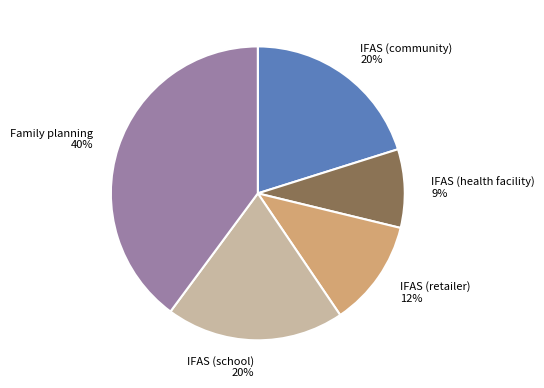

The IFAS (health facility) slice represents 1% of the pie. True or false?

False